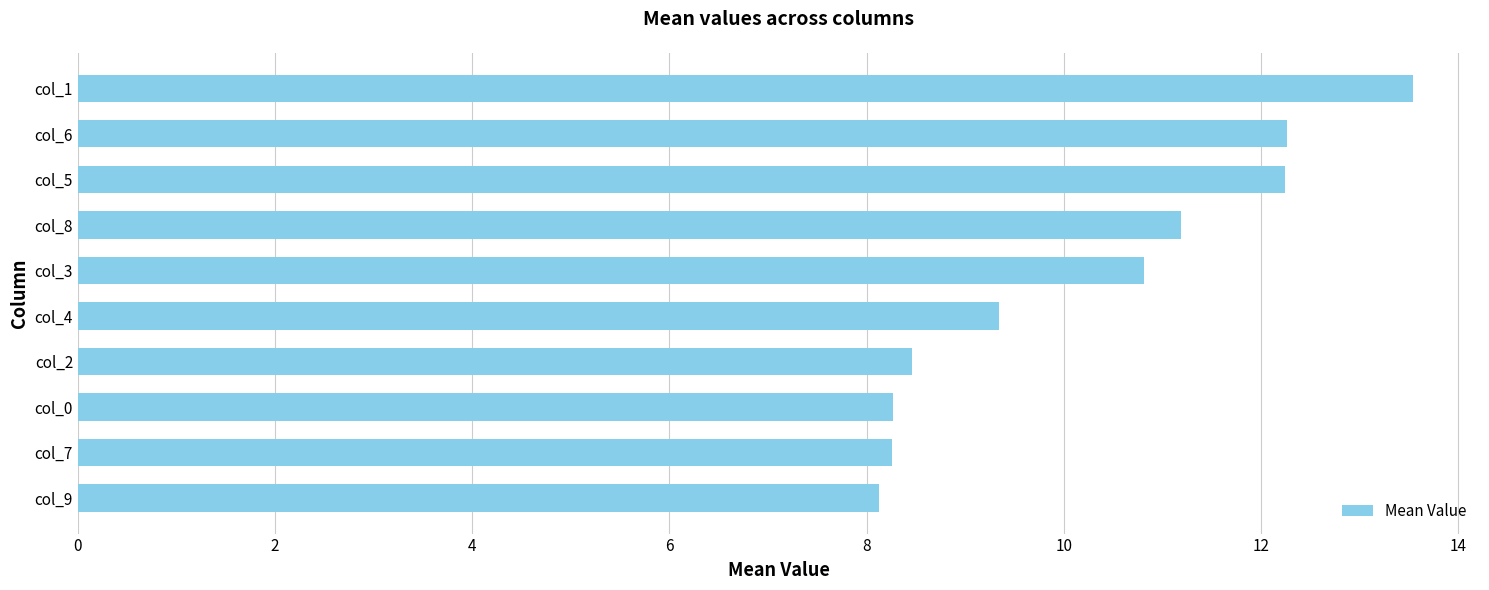

What is the change in value from col_3 to col_5?

+1.4